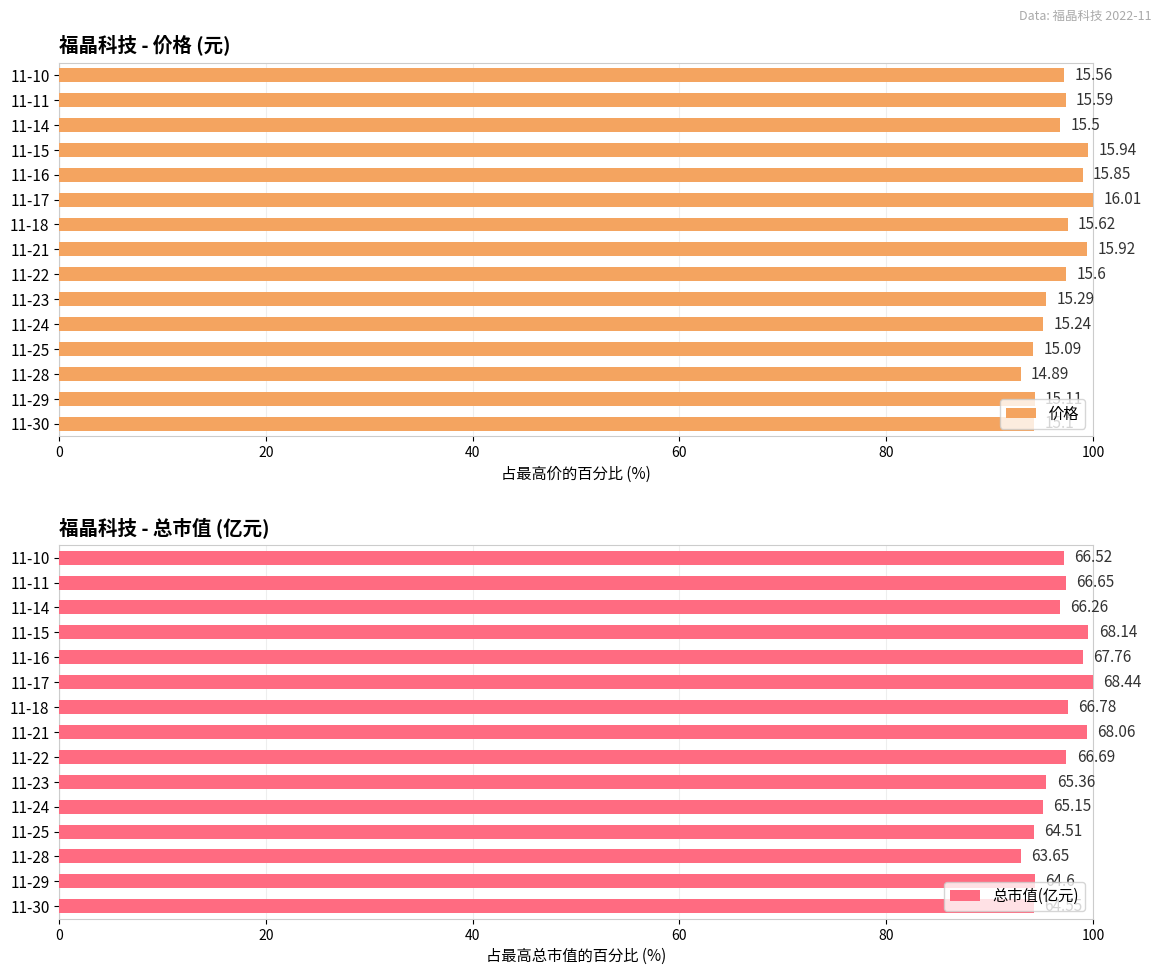

Reading left to right, transcribe all the data shown in this chart.

价格: 94.3	94.4	93.0	94.3	95.2	95.5	97.4	99.4	97.6	100.0	99.0	99.6	96.8	97.4	97.2
总市值(亿元): 94.3	94.4	93.0	94.3	95.2	95.5	97.4	99.4	97.6	100.0	99.0	99.6	96.8	97.4	97.2